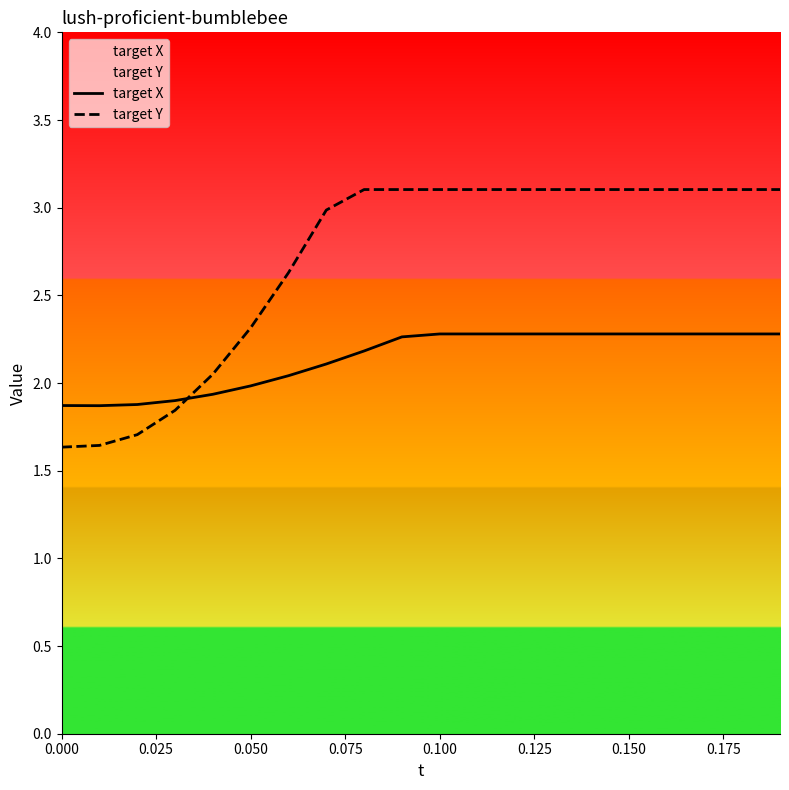

The target X series shows 1.9 at 0.000. True or false?

True